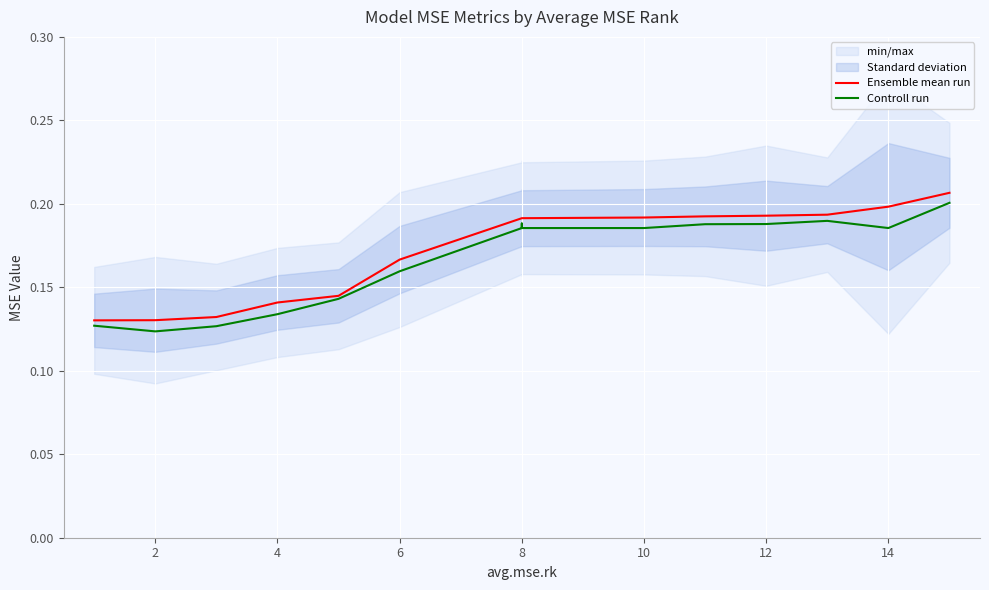

What is the maximum value for Controll run?

0.2